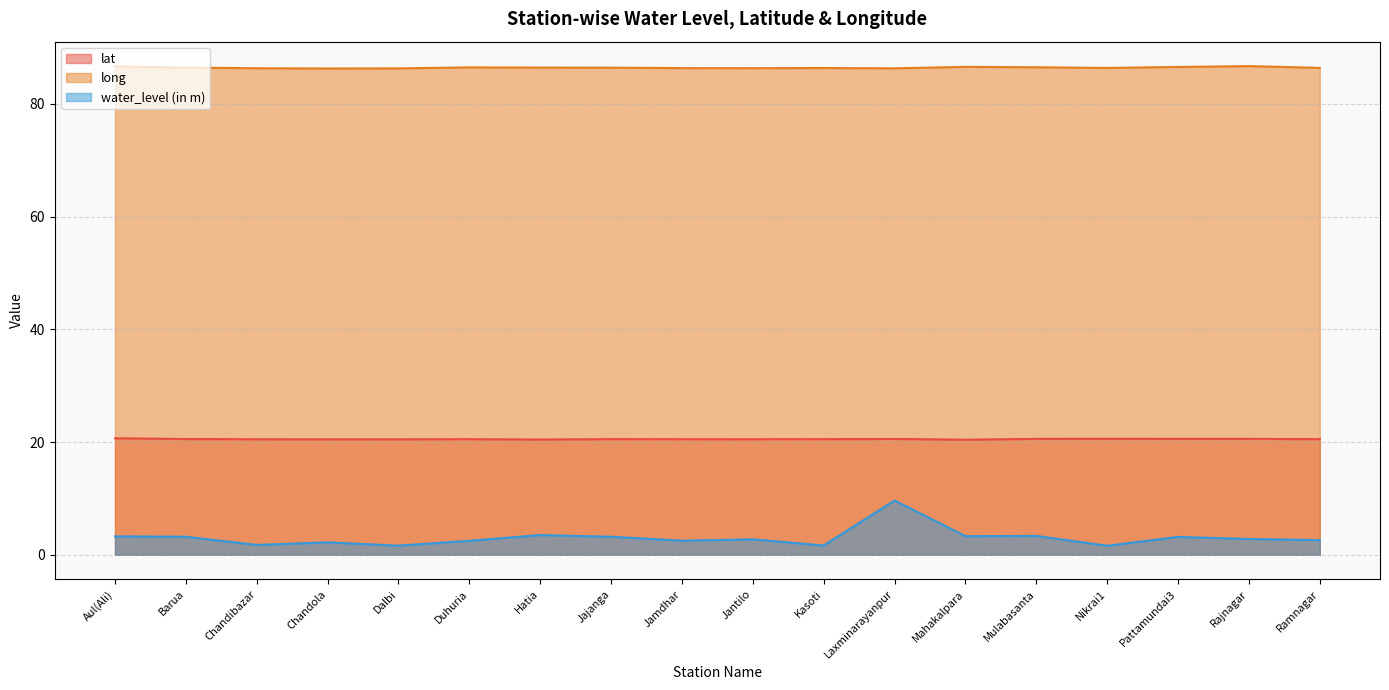

Rank the categories by water_level (in m) value from highest to lowest.

Laxminarayanpur, Hatia, Mulabasanta, Mahakalpara, Aul(Ali), Barua, Jajanga, Pattamundai3, Rajnagar, Jantilo, Ramnagar, Jamdhar, Duhuria, Chandola, Chandibazar, Kasoti, Dalbi, Nikrai1